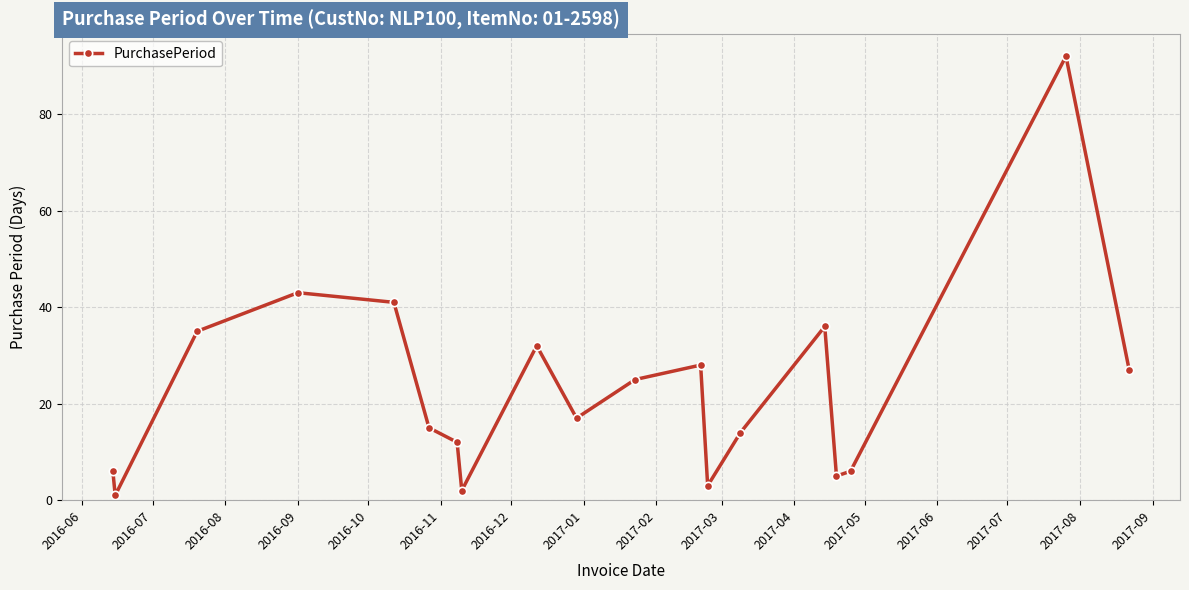

How many interior local peaks (higher than both neighbors) does the data have?

5